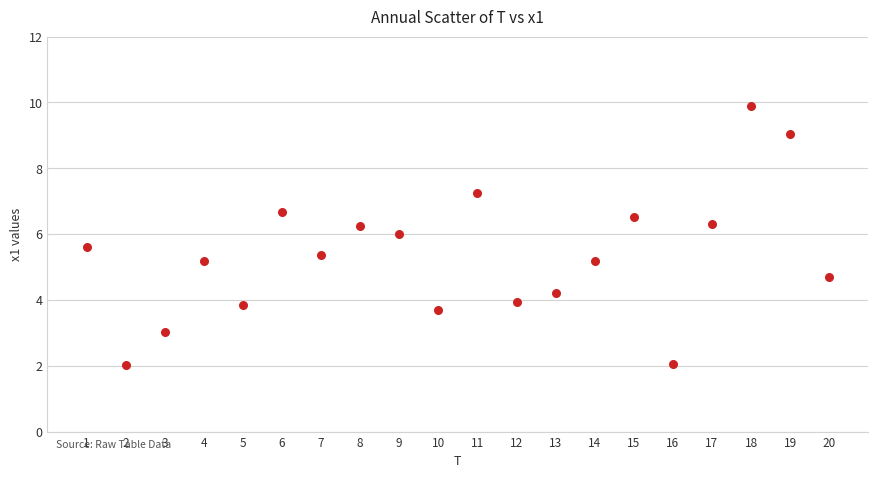

What is the range of X values (max minus min)?

19.0